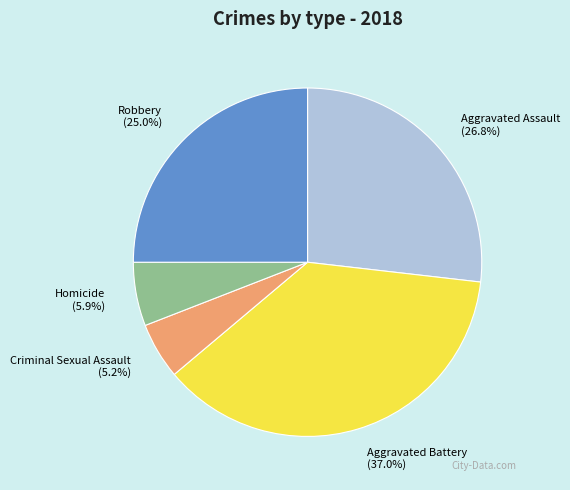

Is the sum of Robbery and Homicide greater than half?

No